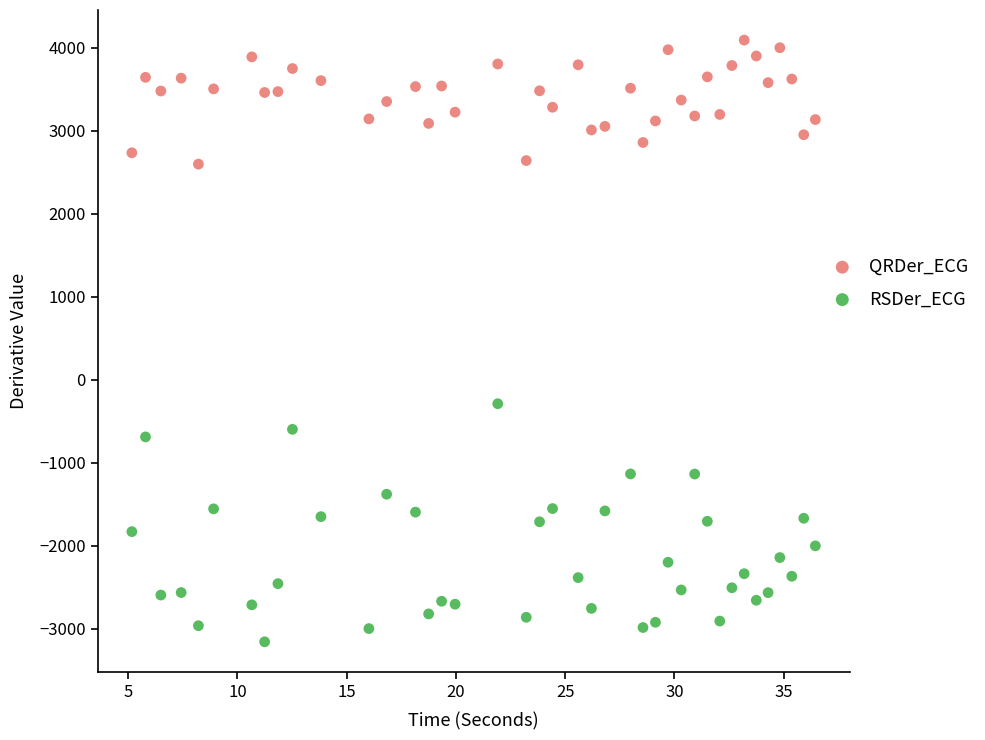

Across all data points, what is the range of Y values (max minus min)?

7244.7